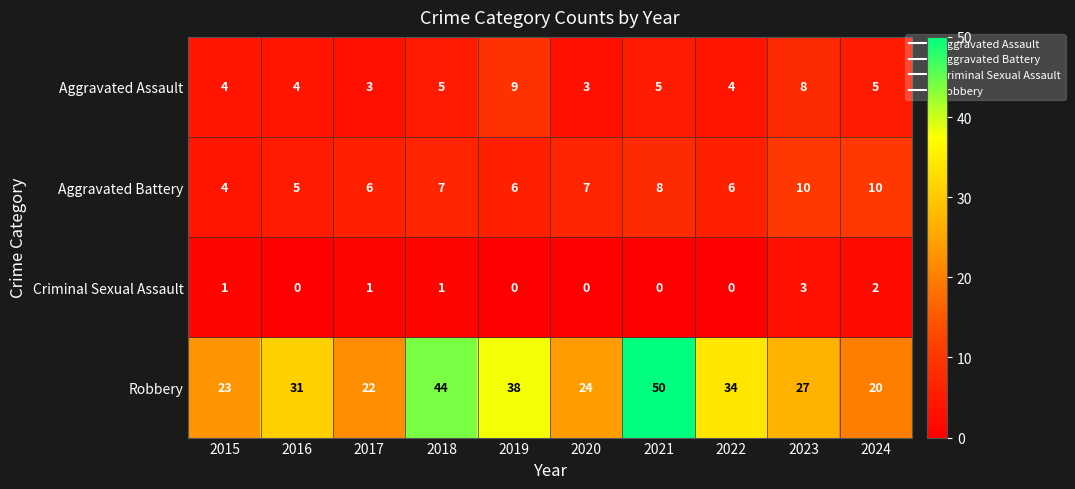

The Criminal Sexual Assault series shows -2 at 2019. True or false?

False